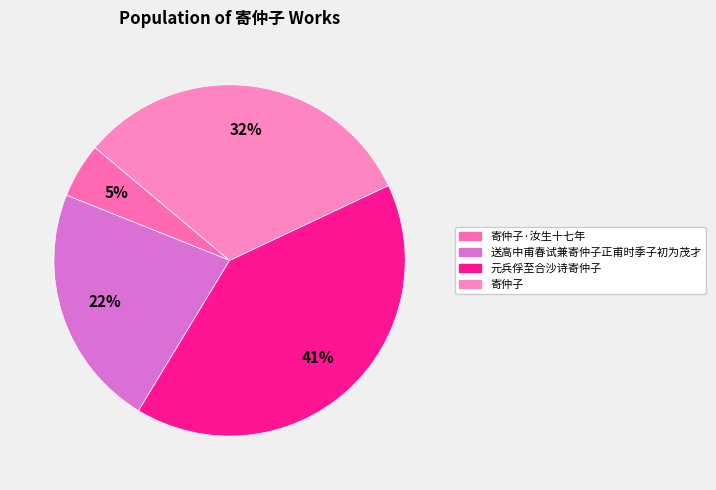

How many segments does this pie chart have?

4